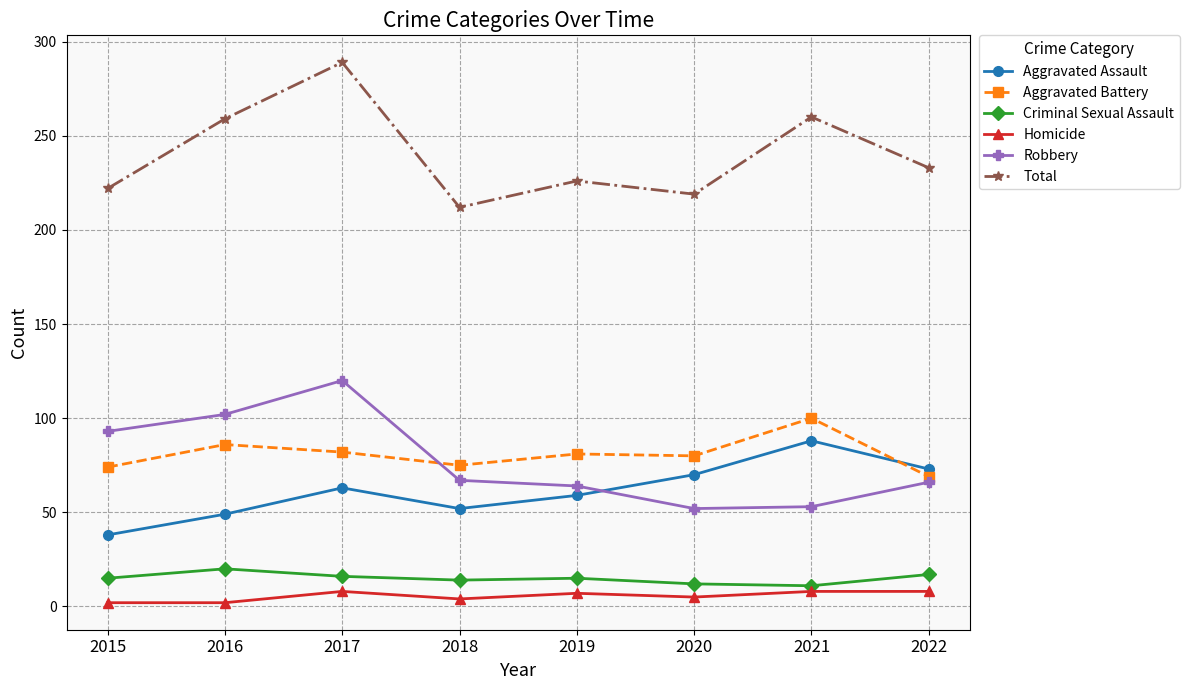

What are all the series names shown in the legend?

Aggravated Assault, Aggravated Battery, Criminal Sexual Assault, Homicide, Robbery, Total